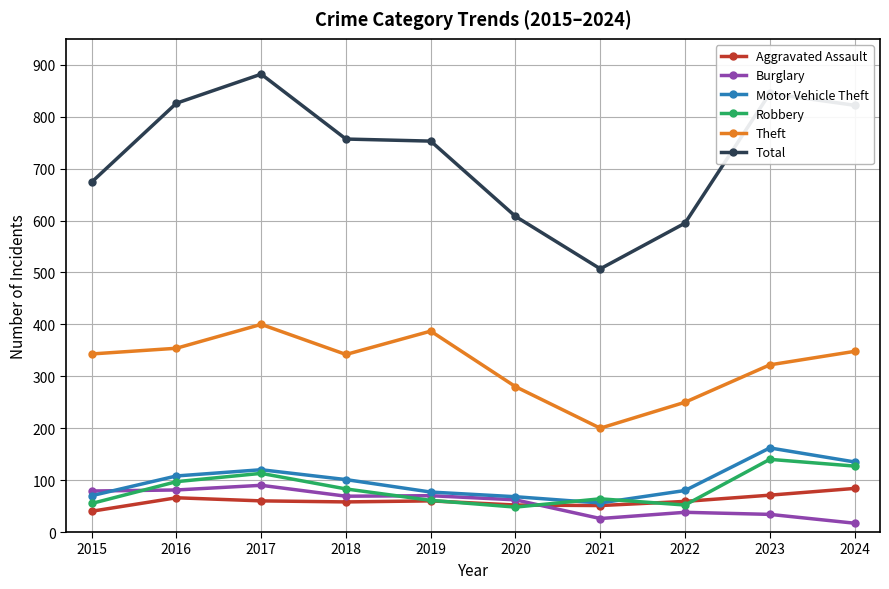

What is the difference between the Robbery values at 2022 and 2019?

9